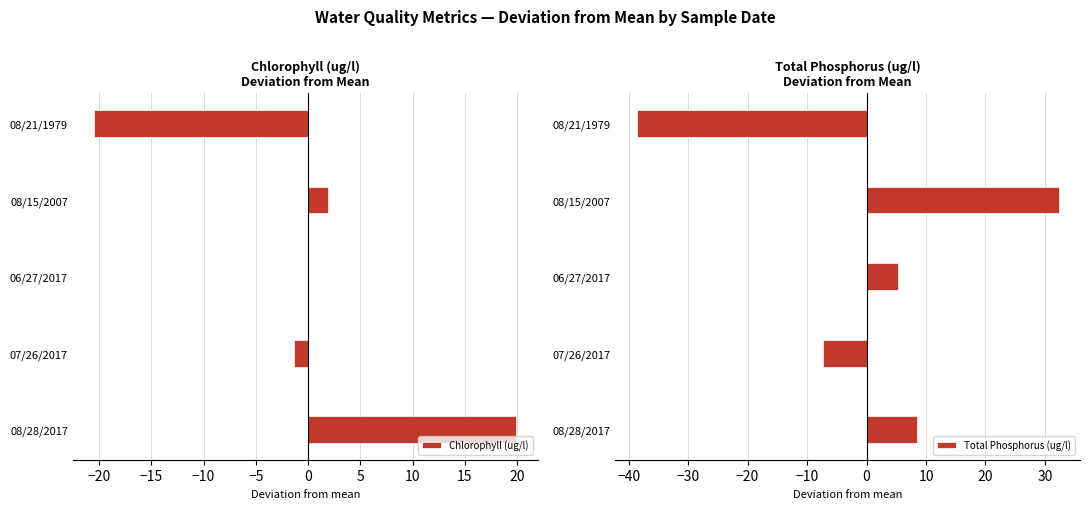

What is the maximum value for Chlorophyll (ug/l)?

19.9